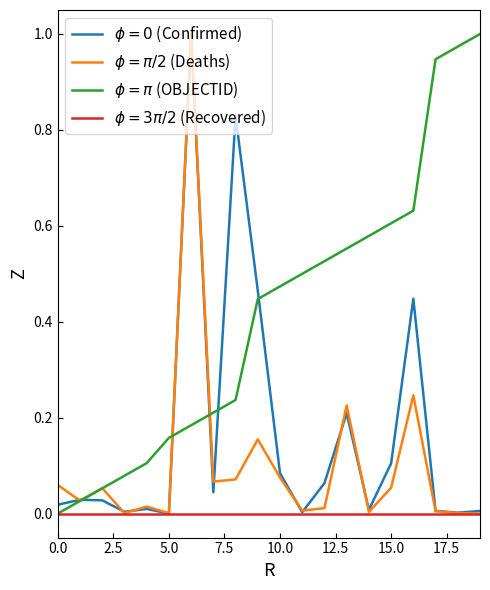

How many lines are shown in the chart?

4